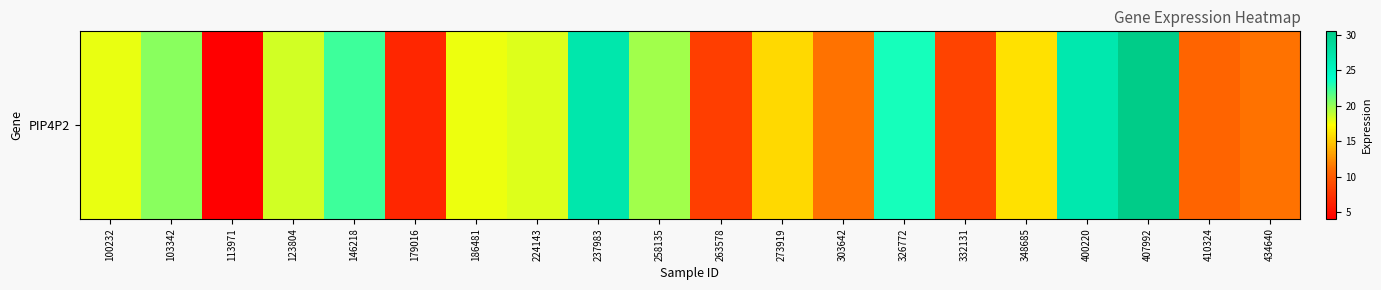

Reading right to left, list all the values displayed in this chart.

434640=11.2	410324=10.6	407992=30.5	400220=26.8	348685=16.0	332131=8.4	326772=23.4	303642=11.3	273919=15.7	263578=8.1	258135=19.7	237983=27.0	224143=18.1	186481=17.7	179016=6.6	146218=22.3	123804=18.5	113971=4.1	103342=20.4	100232=17.9